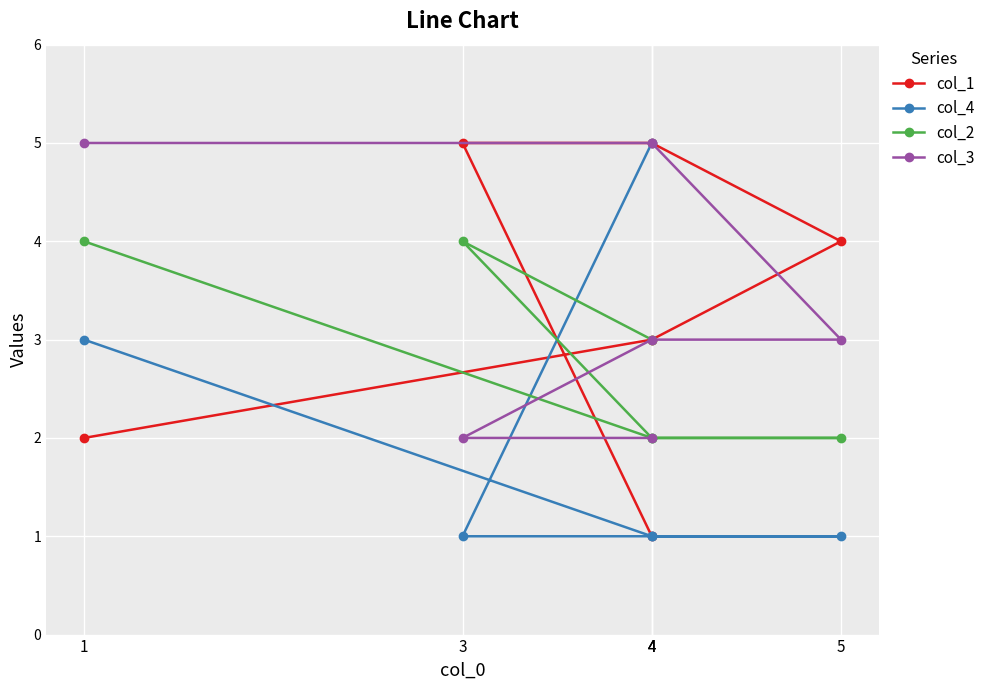

What is the spread (max minus min) of values at 4?

4